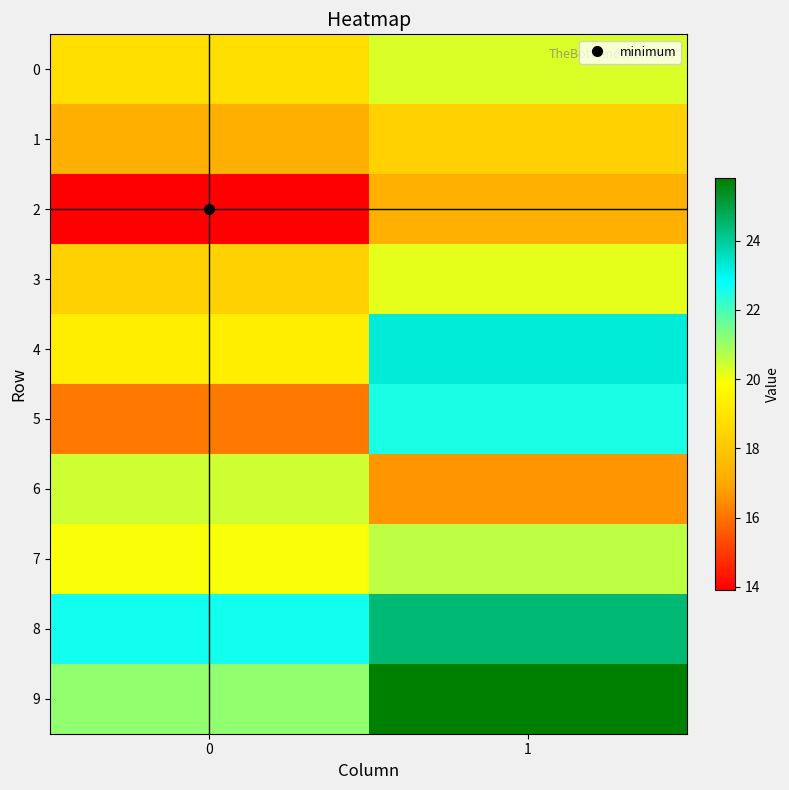

At which category is the sum across all series the highest?

1